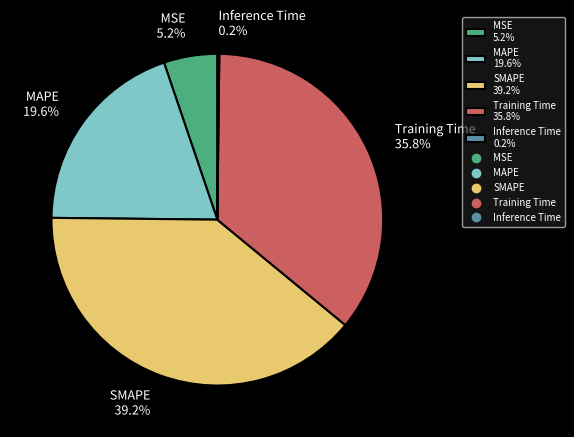

To the nearest percent, what is the difference between the MSE and MAPE slice percentages?

14%